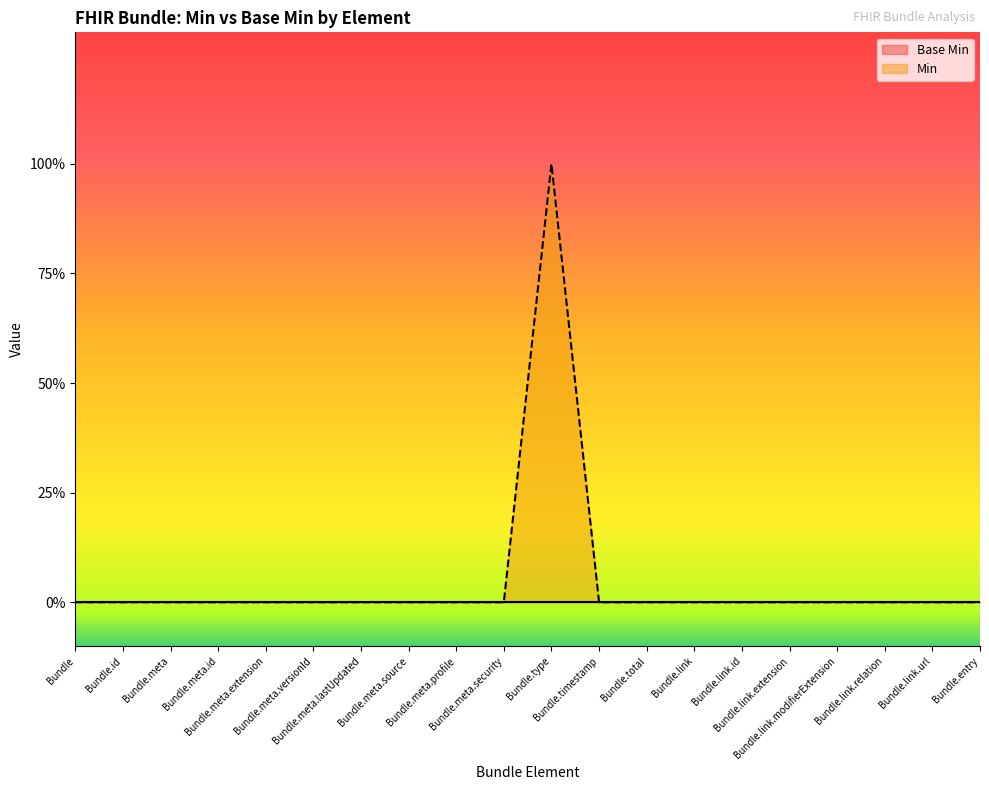

List the labels in order of value, largest first.

Bundle.type, Bundle, Bundle.id, Bundle.meta, Bundle.meta.id, Bundle.meta.extension, Bundle.meta.versionId, Bundle.meta.lastUpdated, Bundle.meta.source, Bundle.meta.profile, Bundle.meta.security, Bundle.timestamp, Bundle.total, Bundle.link, Bundle.link.id, Bundle.link.extension, Bundle.link.modifierExtension, Bundle.link.relation, Bundle.link.url, Bundle.entry